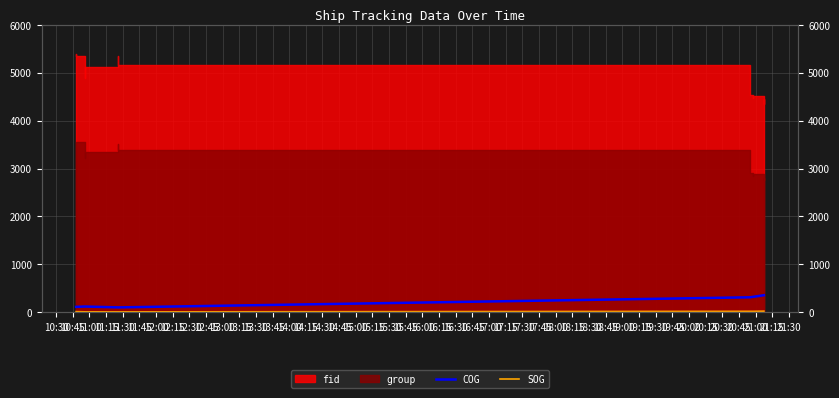

What is the average value of the SOG series?

15.4